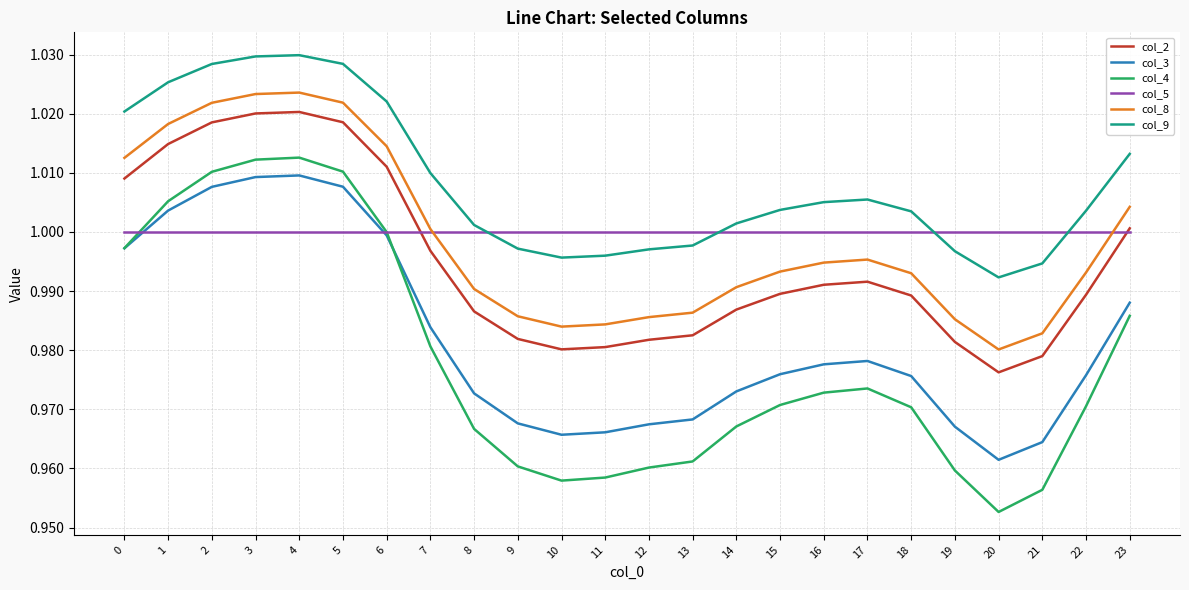

At which label does col_4 reach its minimum?

20